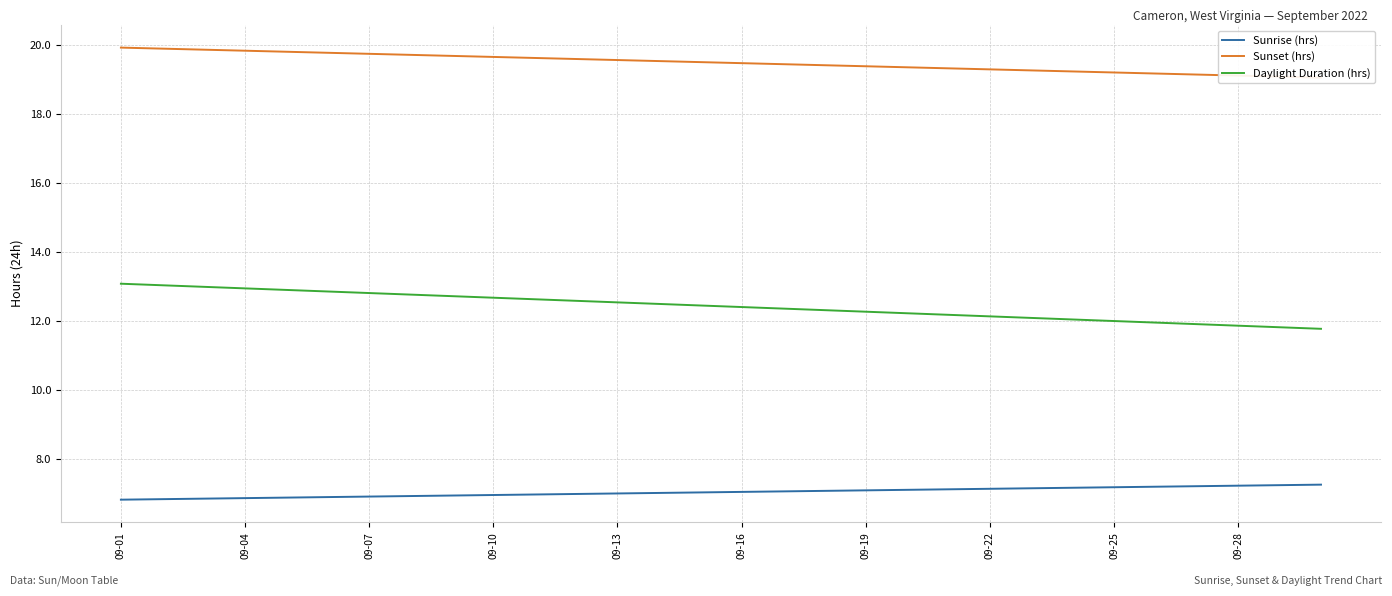

What is the value of the Sunset (hrs) point at the 2nd from the left?

19.9